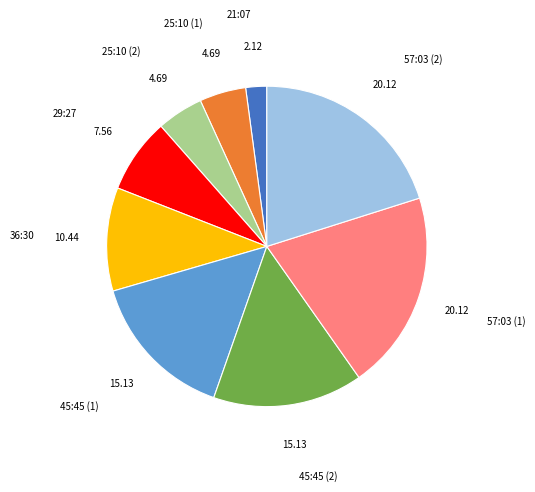

Between 29:27 and 45:45 (1), which is larger?

45:45 (1)